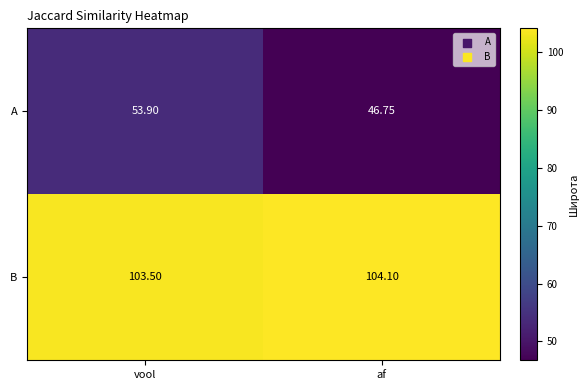

Rank the series at vool from lowest to highest value.

A, B